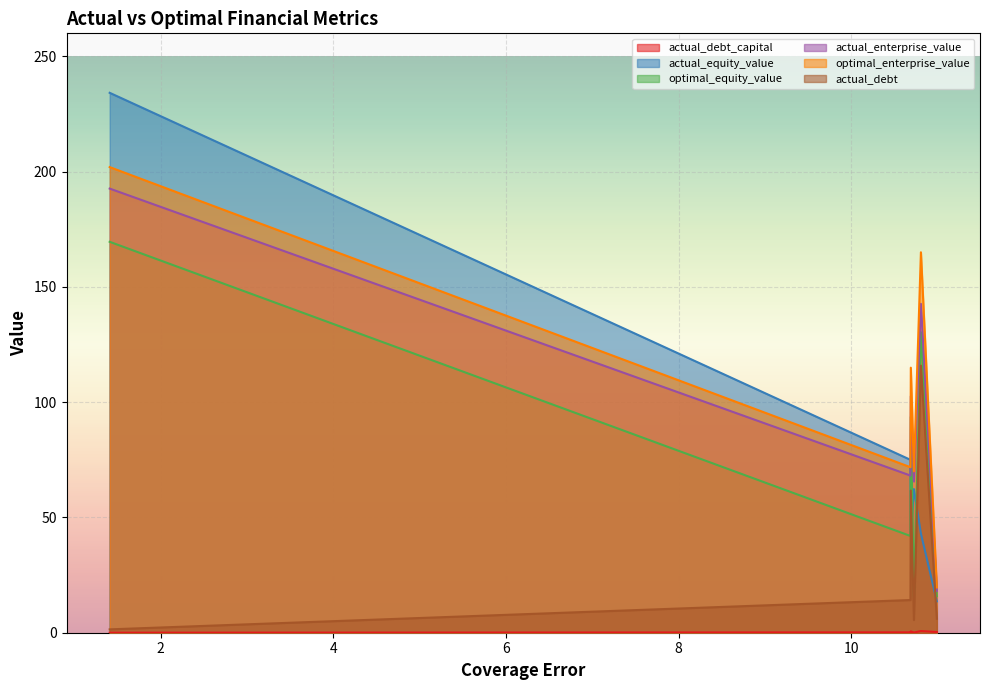

True or false: actual_debt and actual_equity_value intersect in this chart.

True